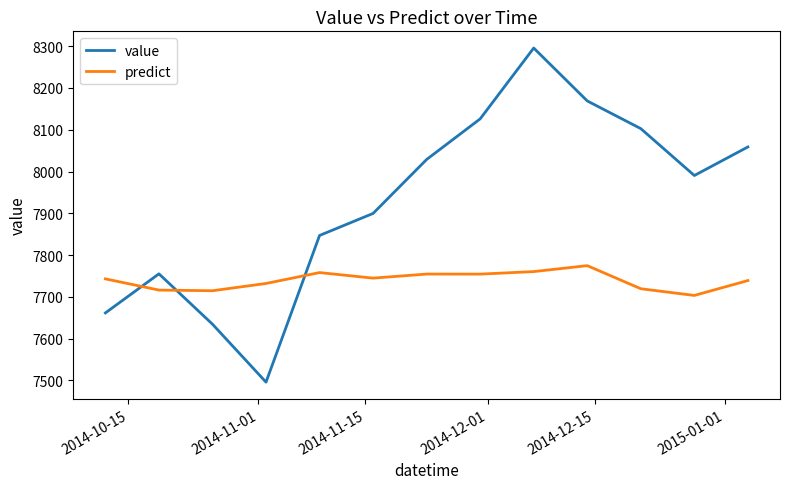

Which series has the largest total across all categories?

value